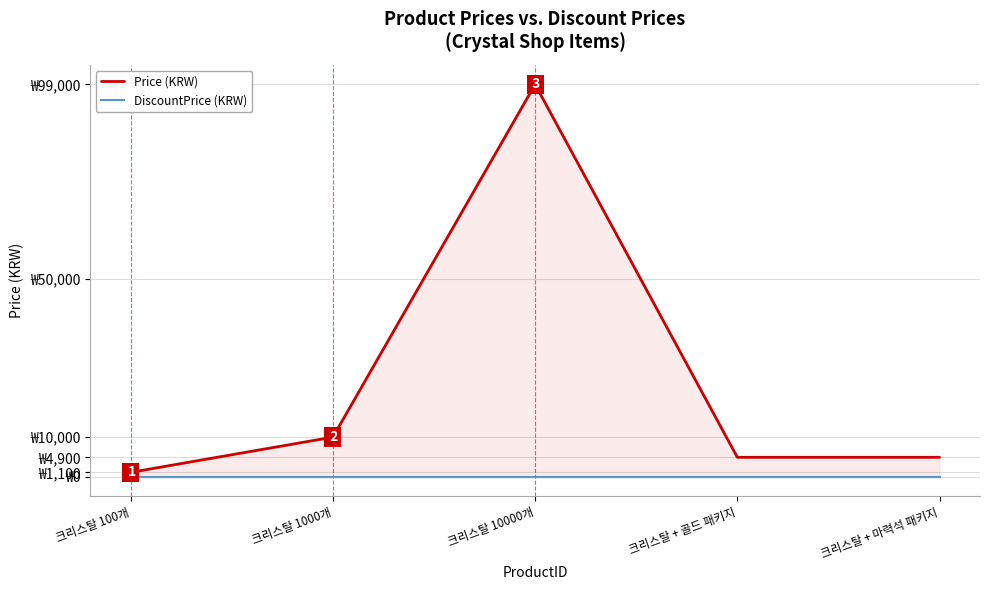

What is the label of the 1st point from the left?

크리스탈 100개